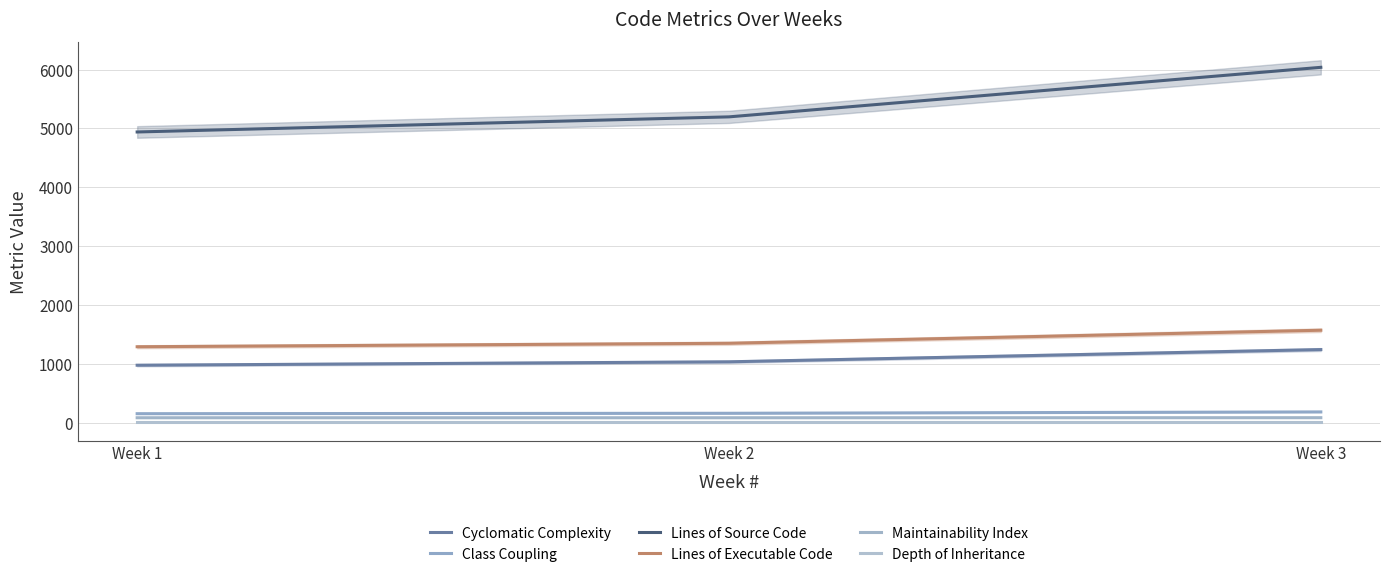

What is the difference between the second highest and minimum values in the Cyclomatic Complexity series?

58